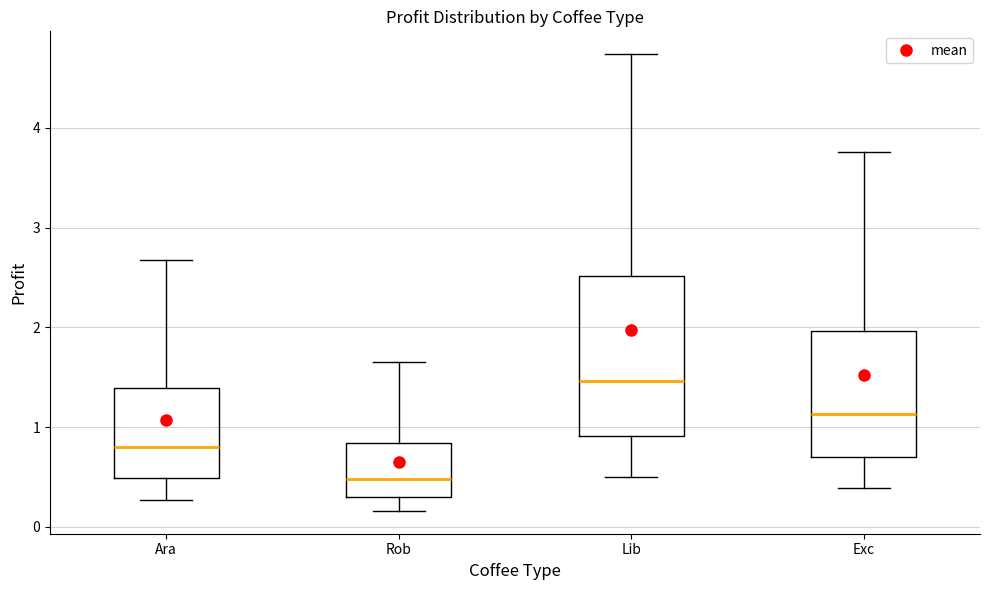

Which box is the tallest, from its lower edge to its upper edge?

Lib